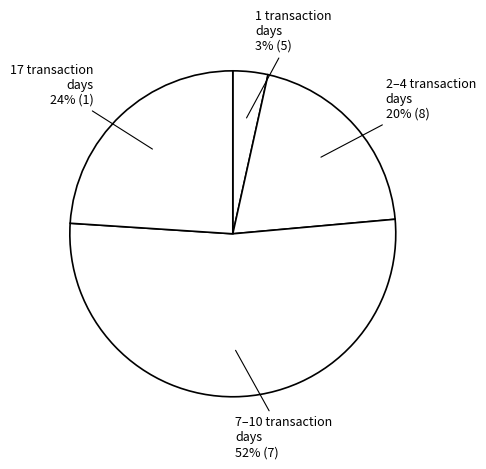

How many segments does this pie chart have?

4